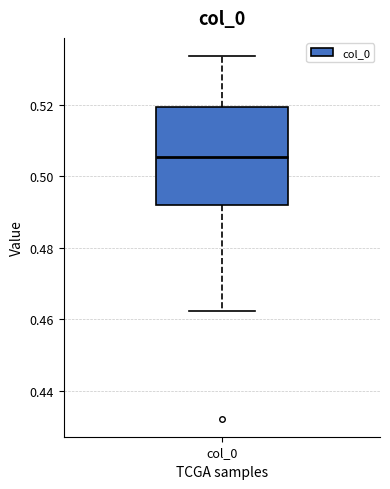

Read this box plot against the y-axis: the position of the median line, the range covered by the box, and the ends of both whiskers. The values are not printed on the chart, so give them approximately, as read against the axis.

median 0.506, box 0.492 to 0.520, whiskers 0.462 to 0.534